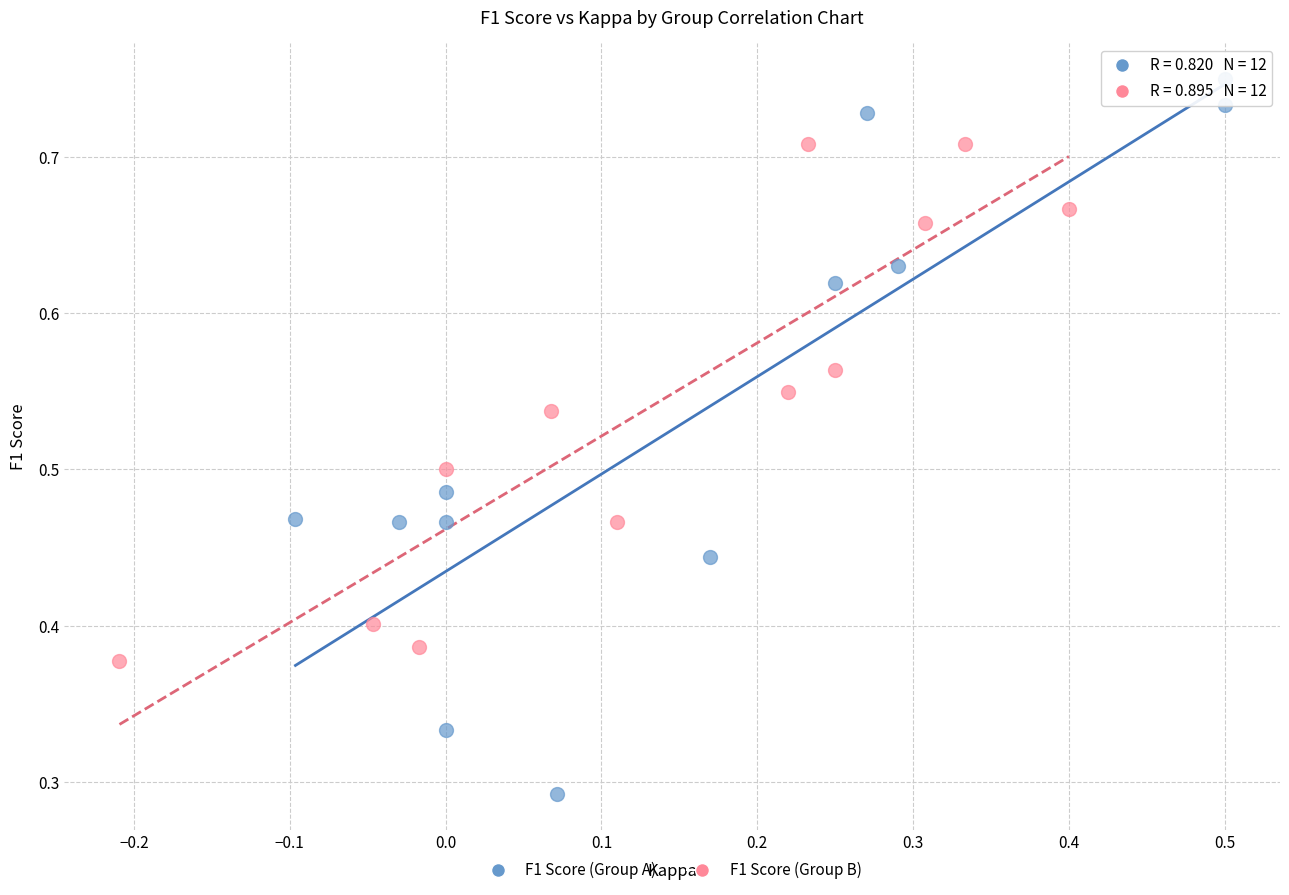

Which series has the widest spread of Y values?

F1 Score (Group A)